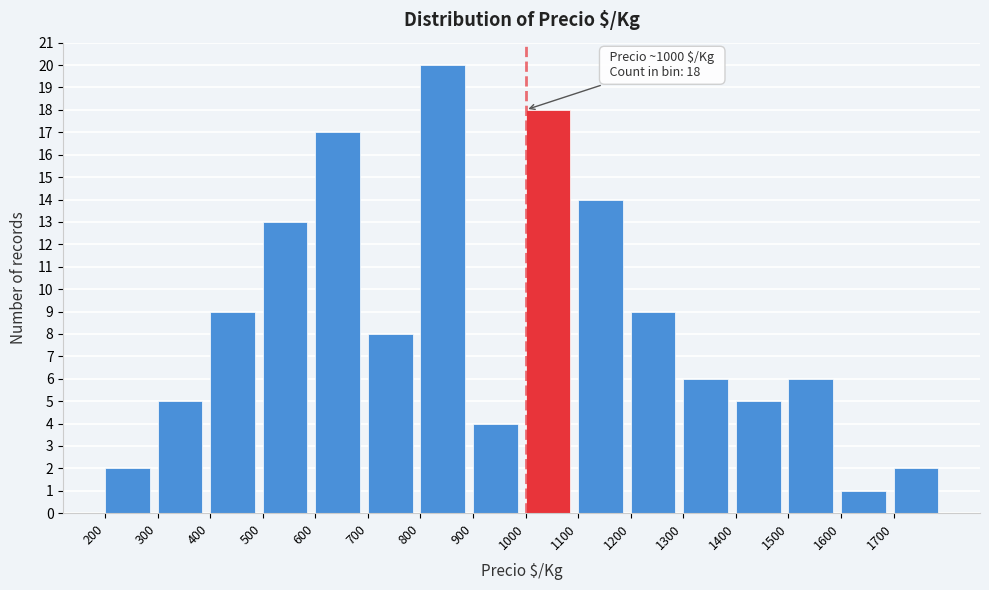

Over which range of the x-axis is the bar tallest?

800 to 900